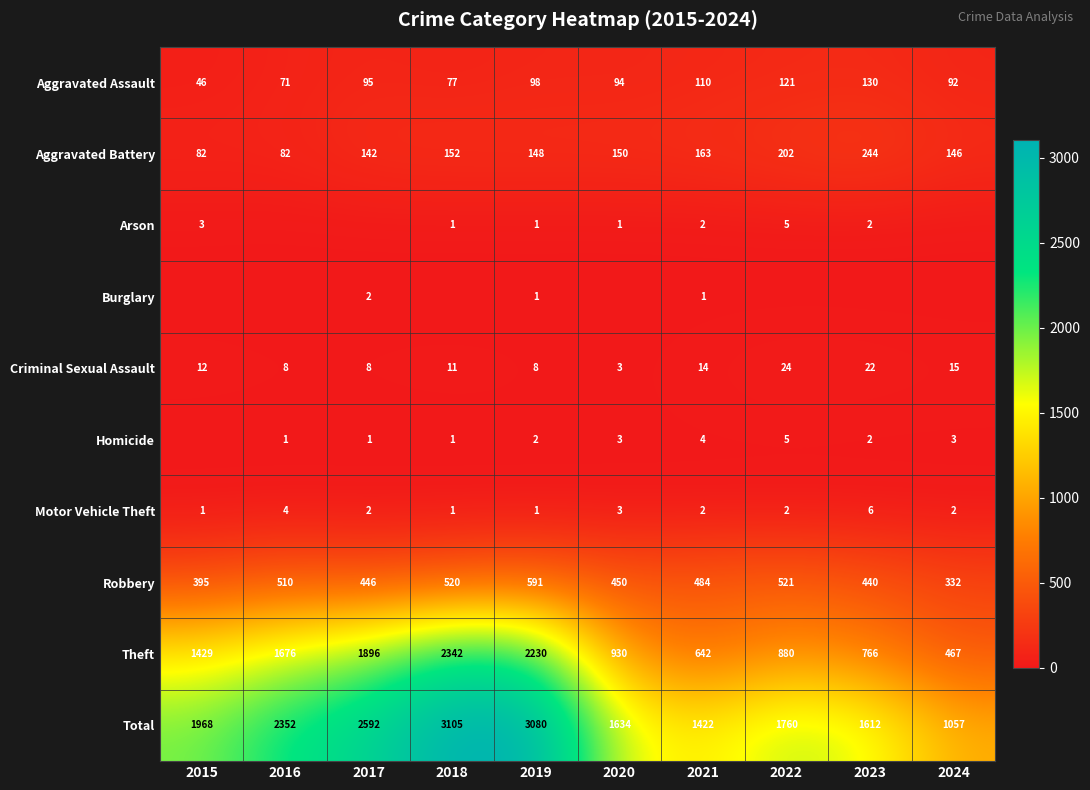

The value of Homicide at 2020 is 3. True or false?

True